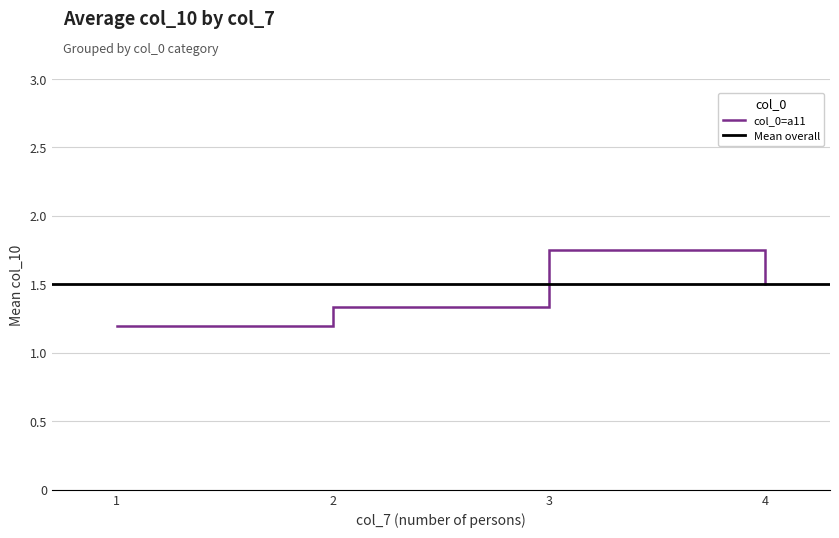

Rank the categories by col_0=a11 value from highest to lowest.

3, 4, 2, 1